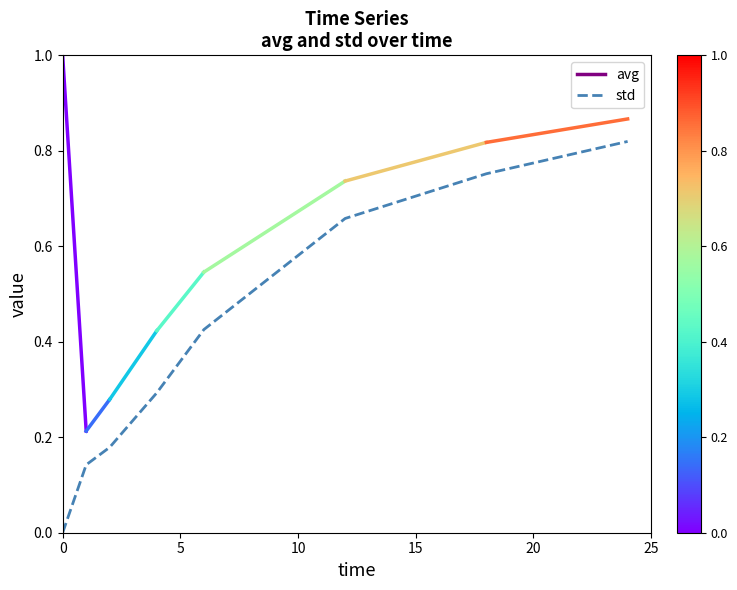

How many values are above zero?

7